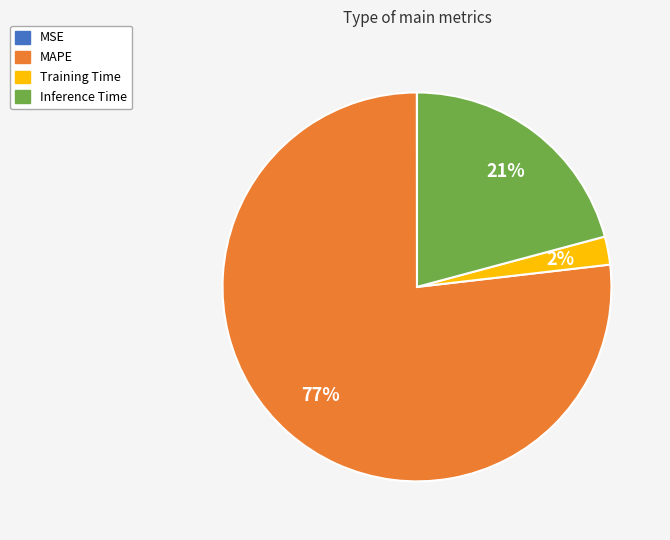

Which slice is the largest?

MAPE